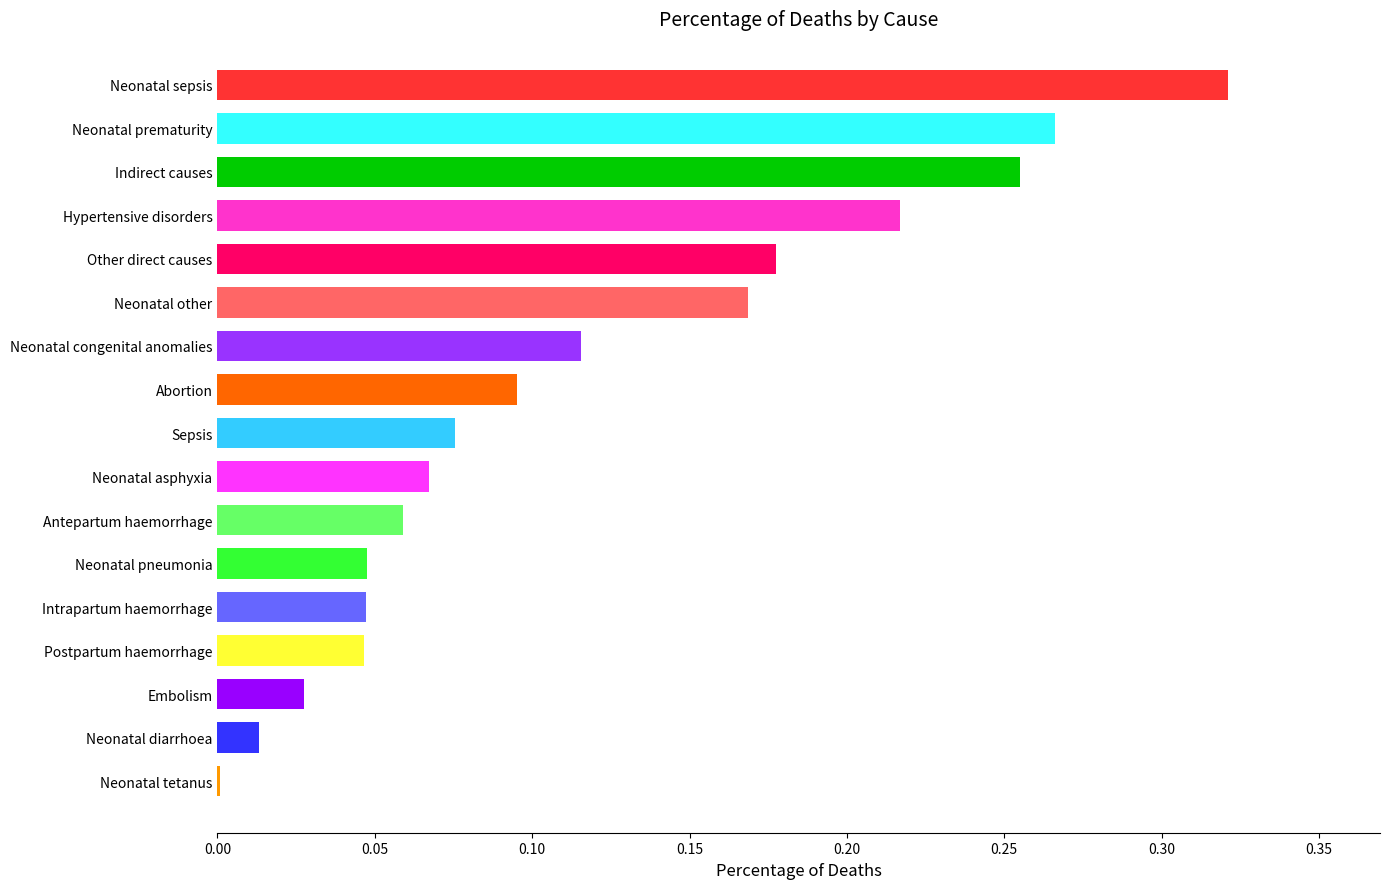

True or false: the data shows 0.0 at Neonatal tetanus.

True